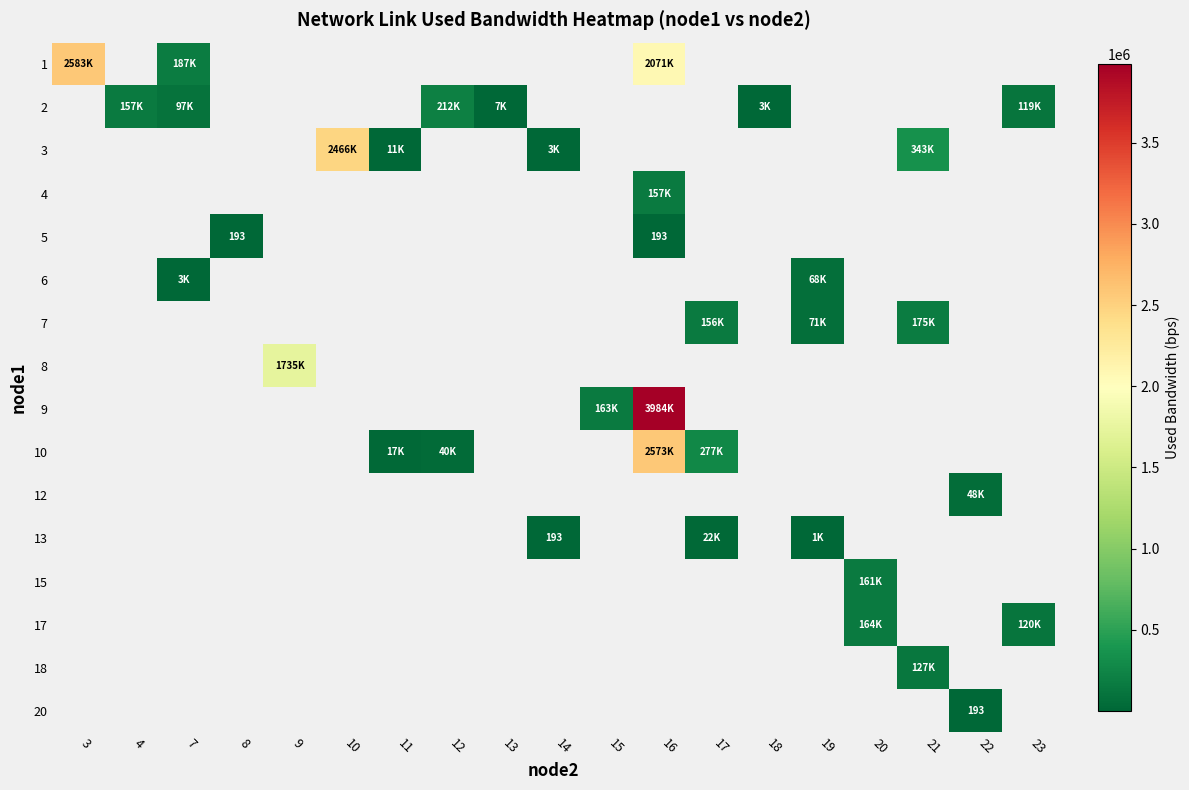

True or false: row_6 has a value of 155853.3 at 17.

True